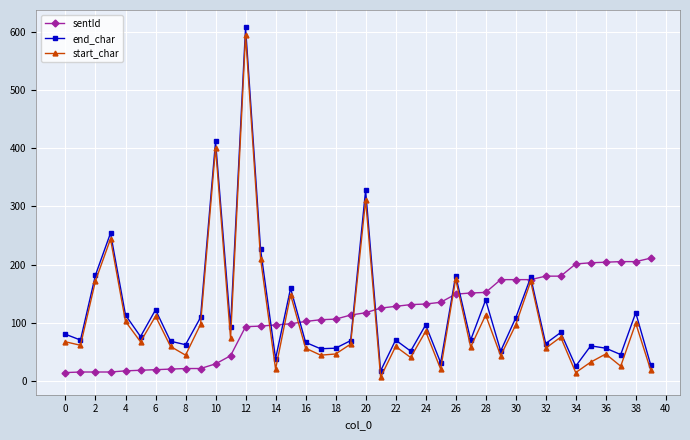

True or false: start_char has more than 1 interior local peaks.

True